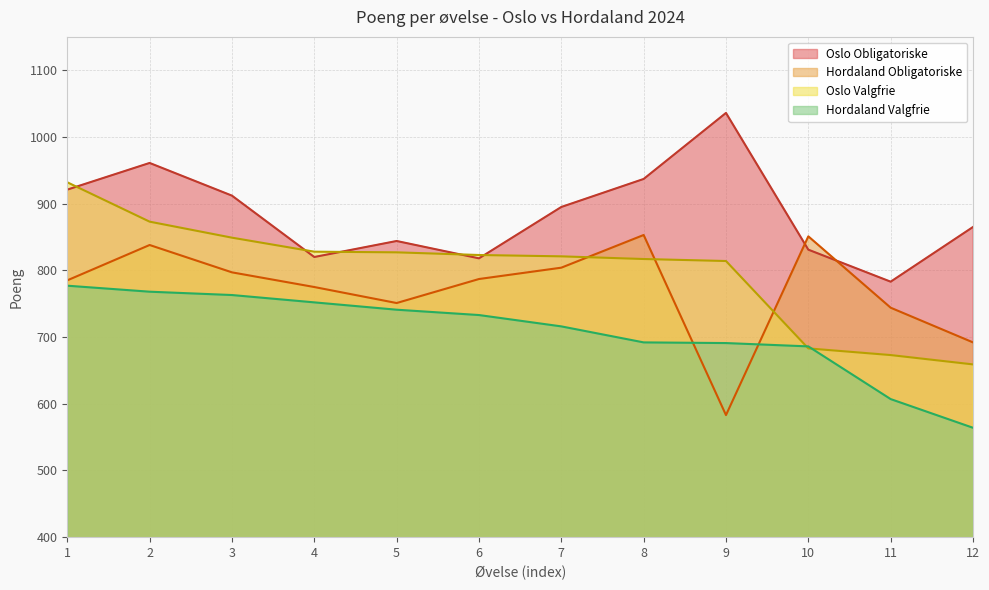

What are all the series names shown in the legend?

Oslo Obligatoriske, Hordaland Obligatoriske, Oslo Valgfrie, Hordaland Valgfrie